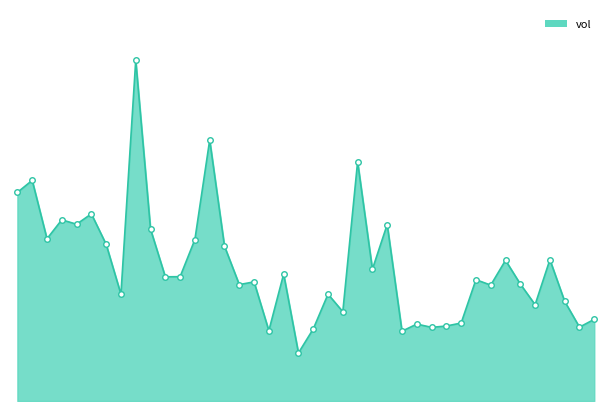

What is the difference between the maximum and minimum values?

177753.7